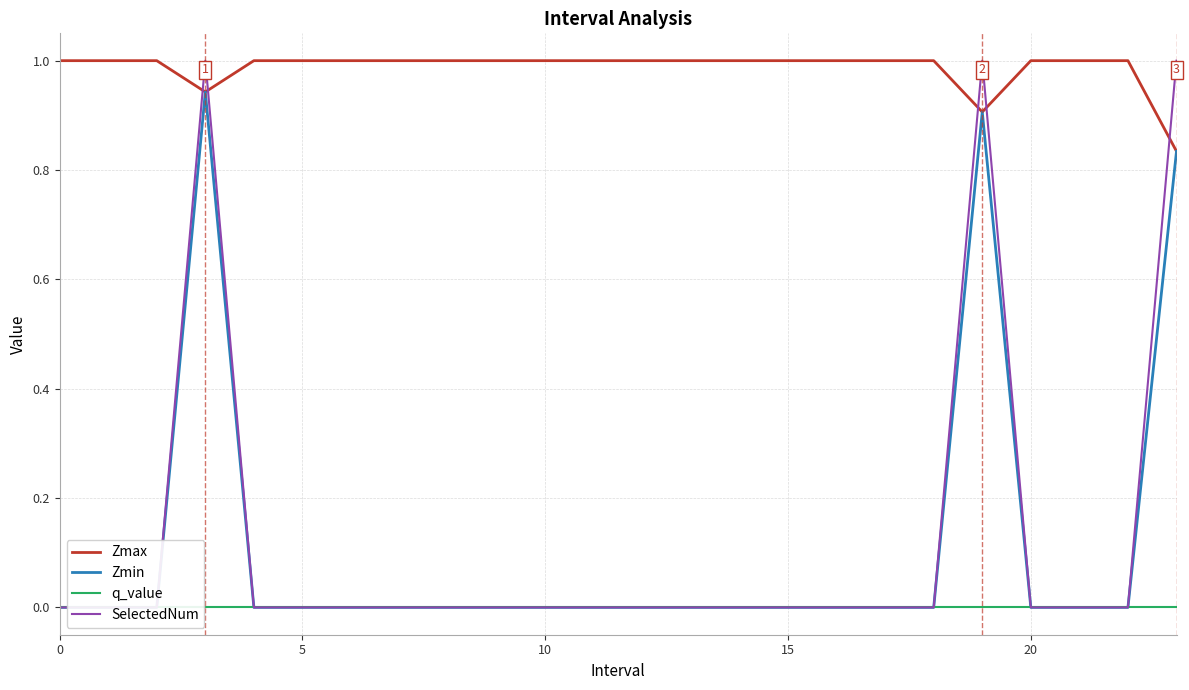

True or false: Zmax and q_value cross at least once.

False